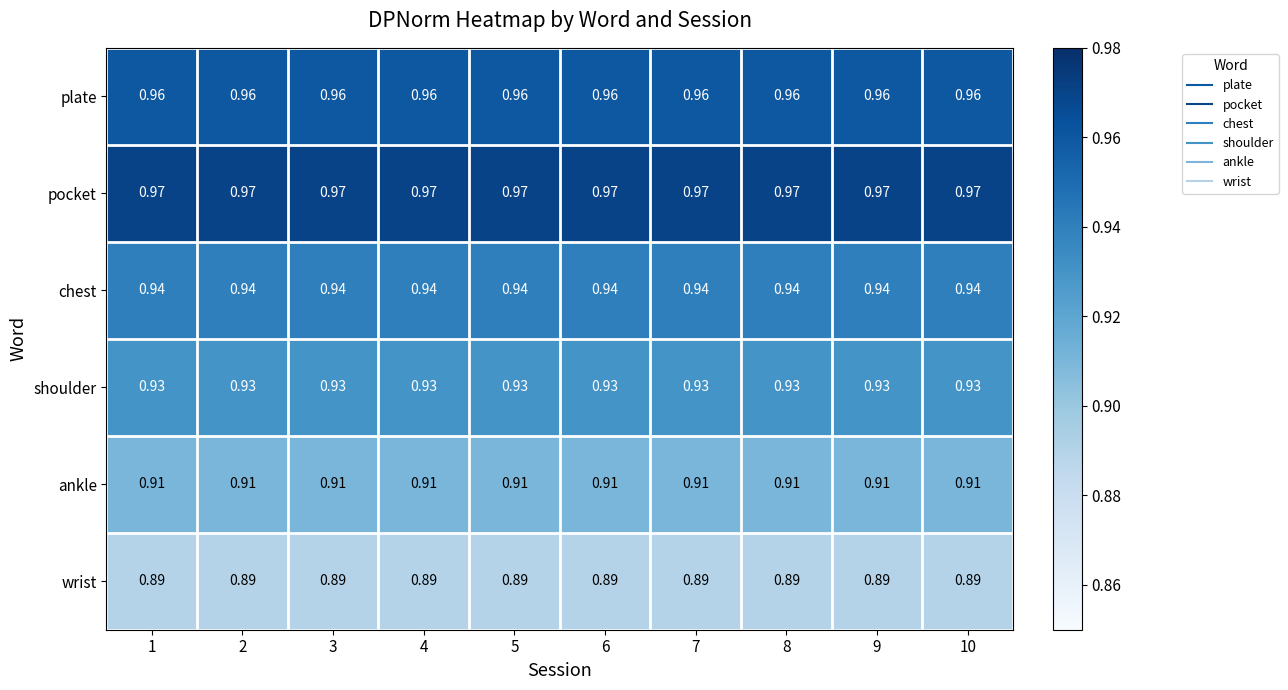

At 1, list the series in order from smallest to largest.

wrist, ankle, shoulder, chest, plate, pocket